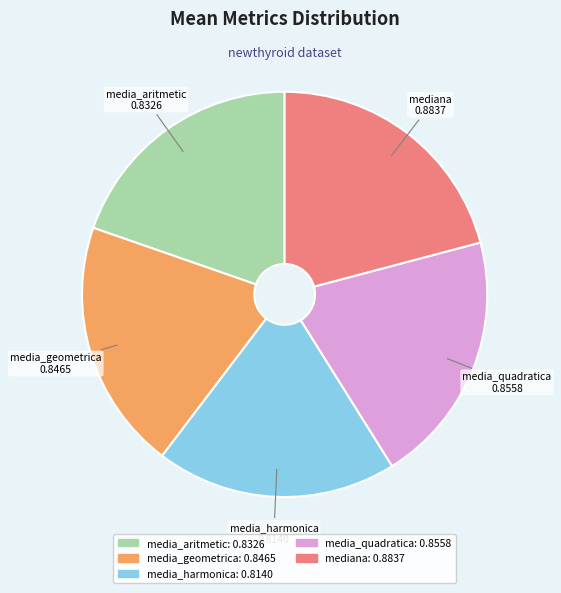

Do media_aritmetic and media_harmonica together represent more than half of the pie?

No